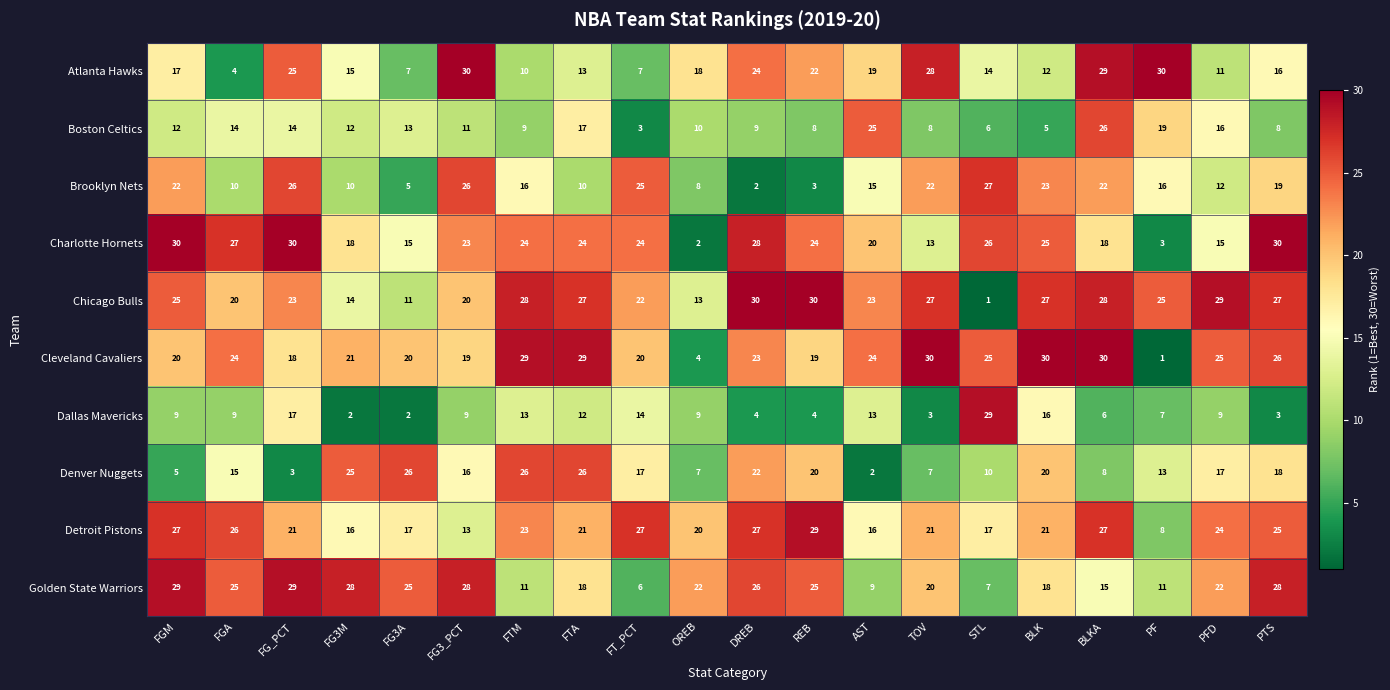

At which label does Atlanta Hawks reach its minimum?

FGA